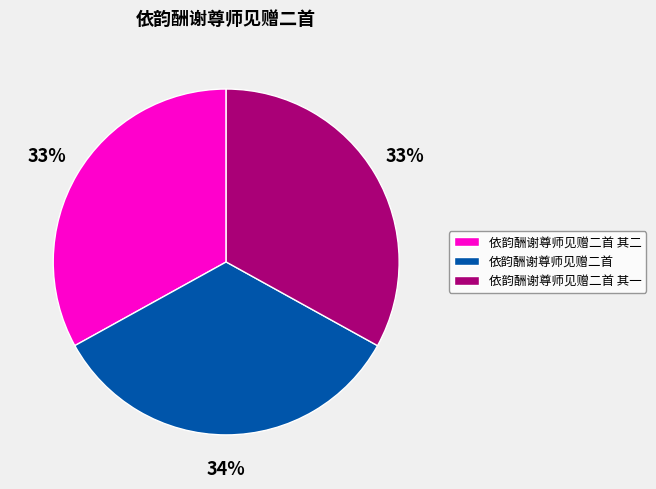

To the nearest percent, what portion does 依韵酬谢尊师见赠二首 其二 represent?

33%